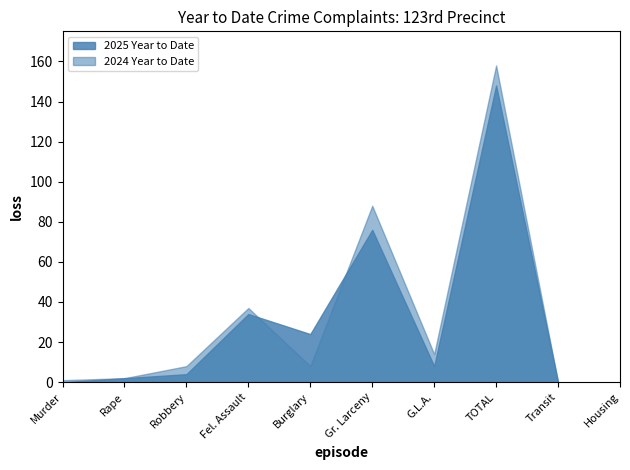

Is the value of 2024 Year to Date at Gr. Larceny greater than the value of 2025 Year to Date at Transit?

Yes